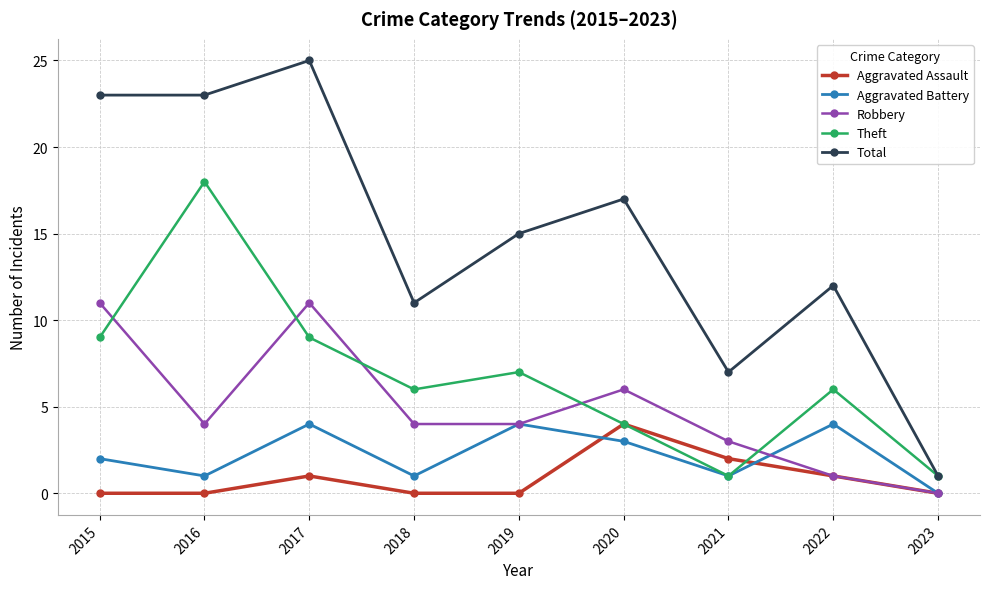

Does the chart display data point markers on the line(s)?

Yes